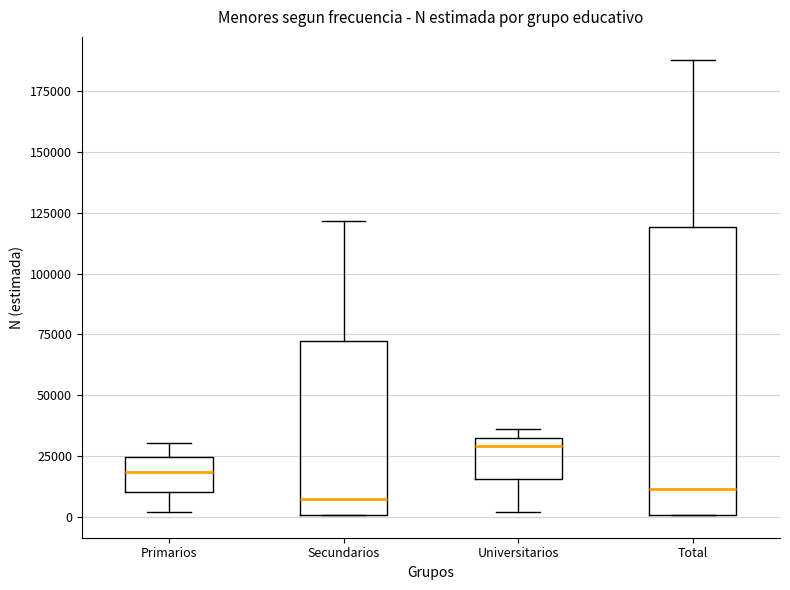

Where is the lower edge of the box for Secundarios on the y-axis? The values are not printed on the chart, so give them approximately, as read against the axis.

0